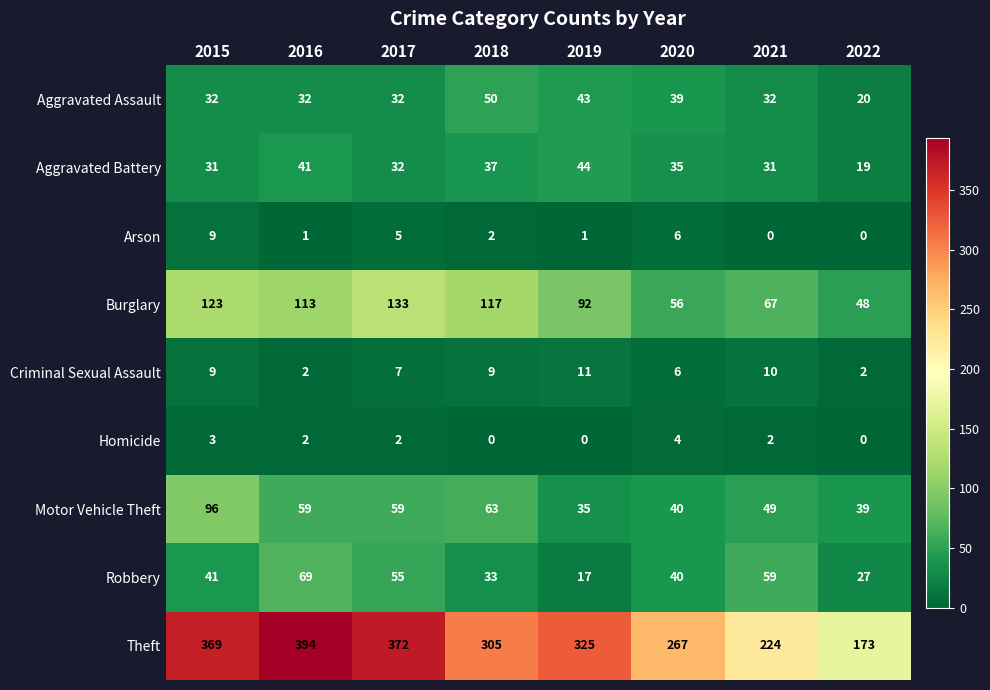

Which series has the widest spread of values?

Theft